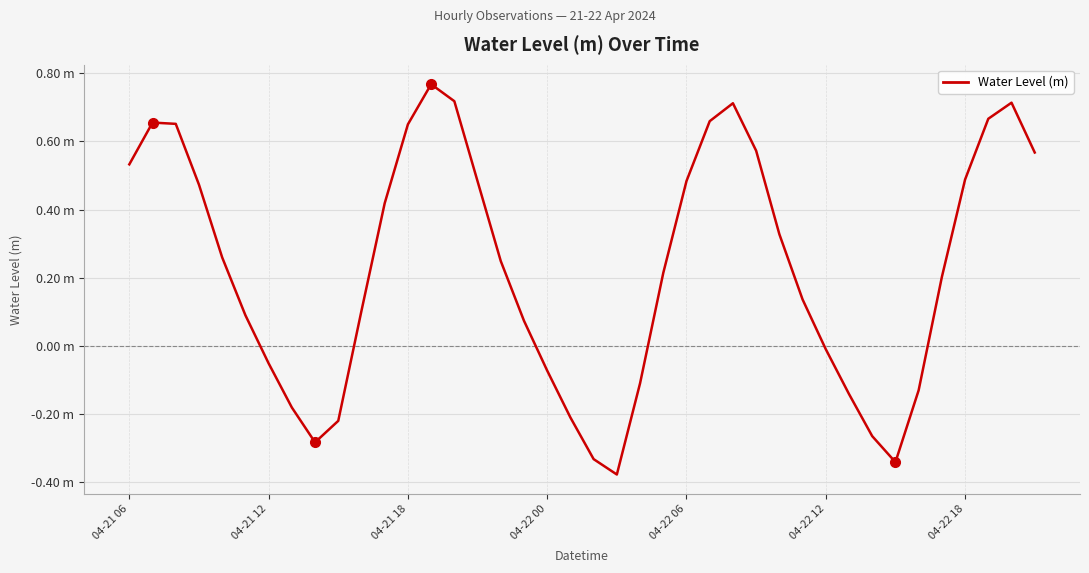

Does the chart have visible grid lines?

Yes